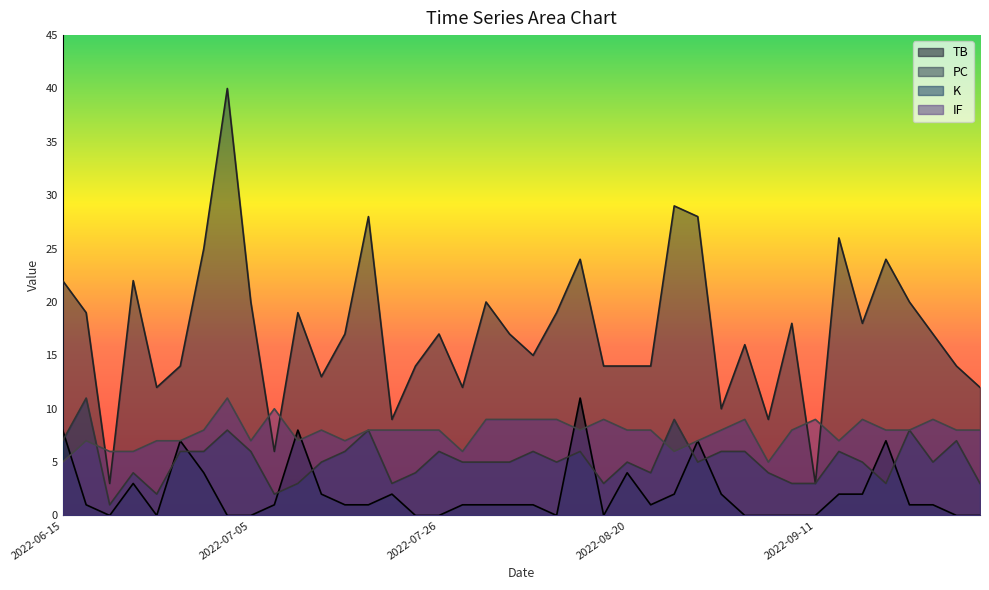

At which category is the sum across all series the highest?

2022-07-03